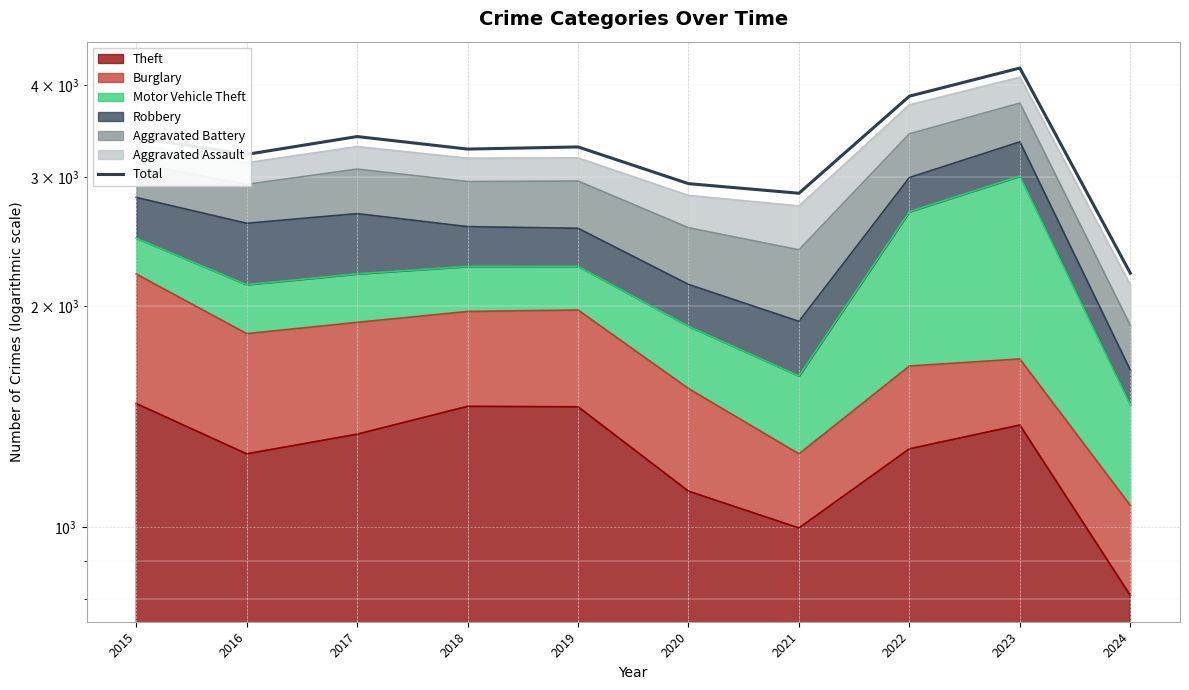

List the labels in order of value, smallest first.

2024, 2021, 2020, 2016, 2018, 2019, 2015, 2017, 2022, 2023